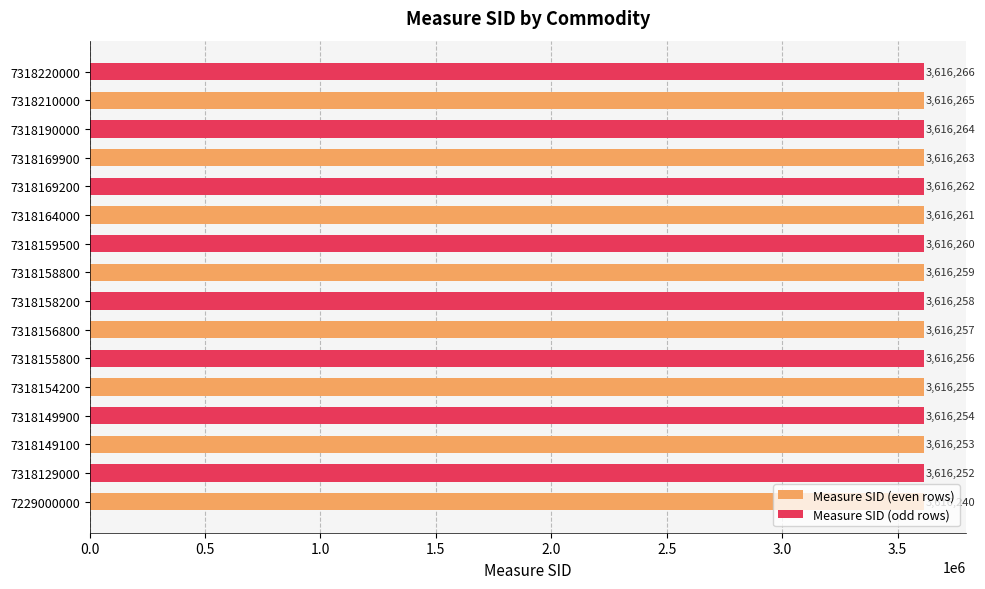

Approximately how many times larger is the value at 7318149900 compared to 7318164000?

1.0